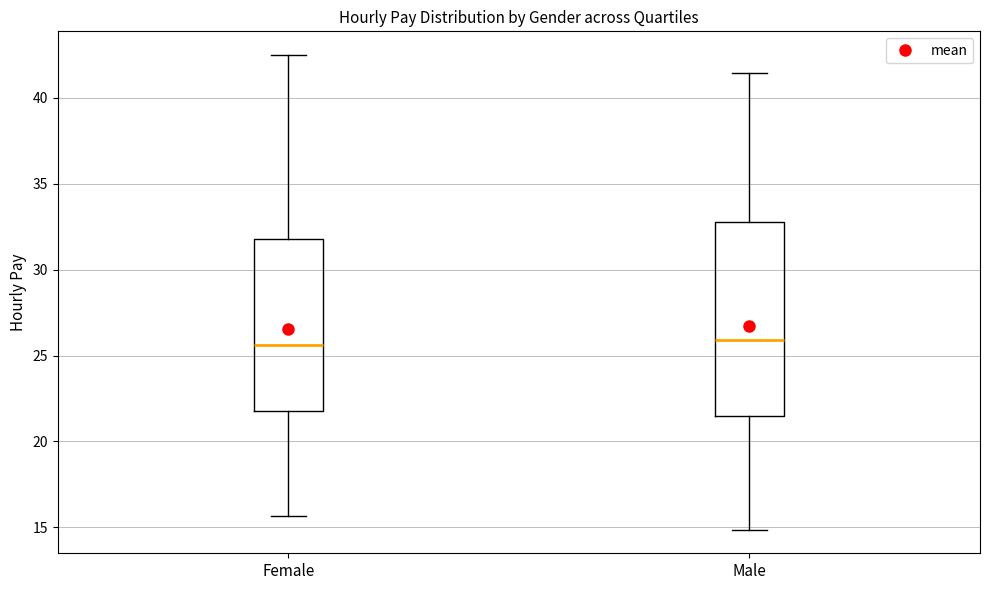

Comparing the boxes themselves (not the whiskers), which one is the tallest?

Male